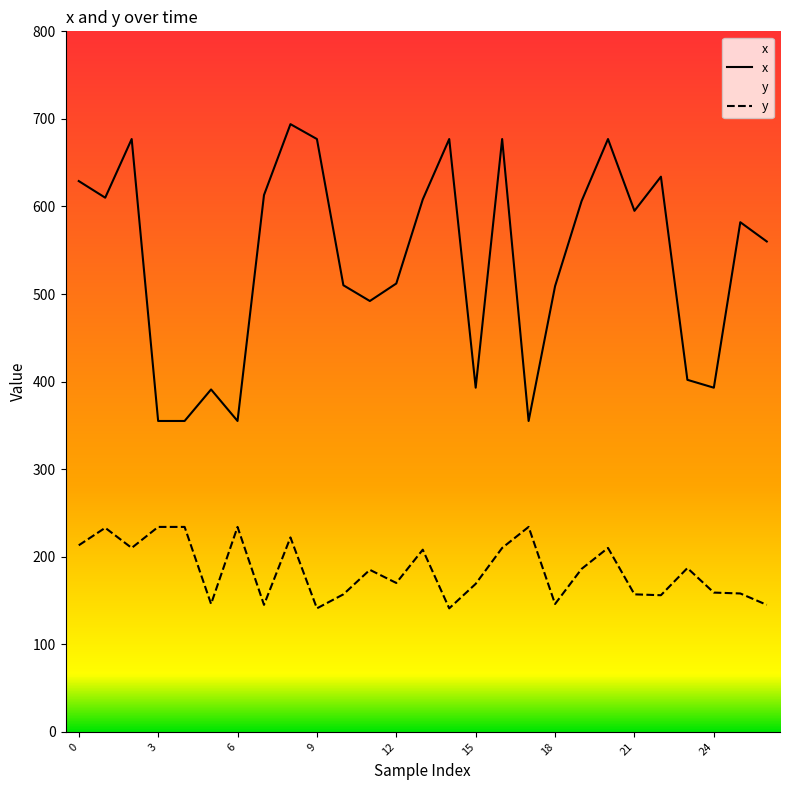

At 18, list the series in order from largest to smallest.

x, y